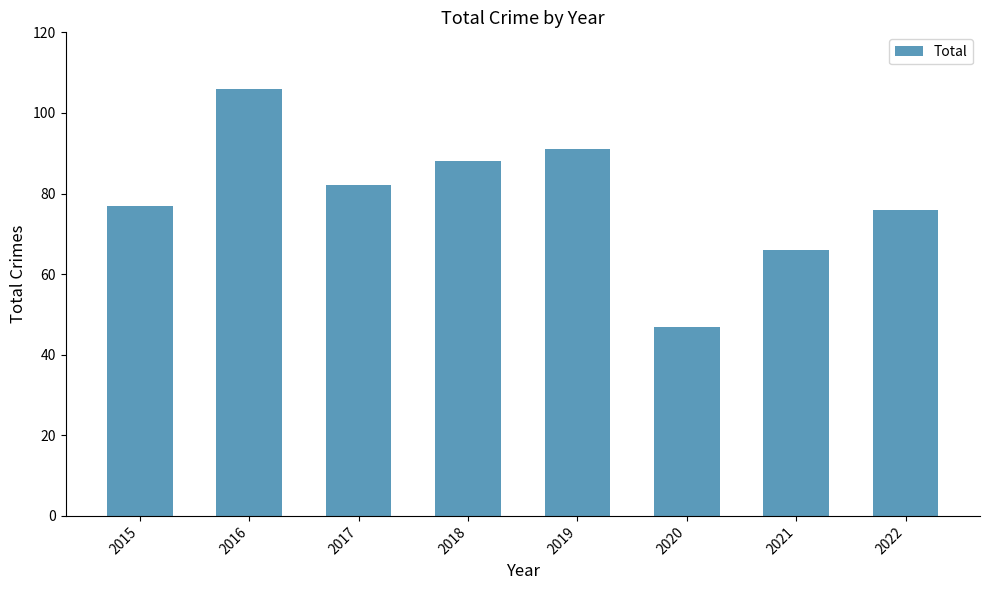

Reading left to right, extract all data points from this chart.

2015=77	2016=106	2017=82	2018=88	2019=91	2020=47	2021=66	2022=76